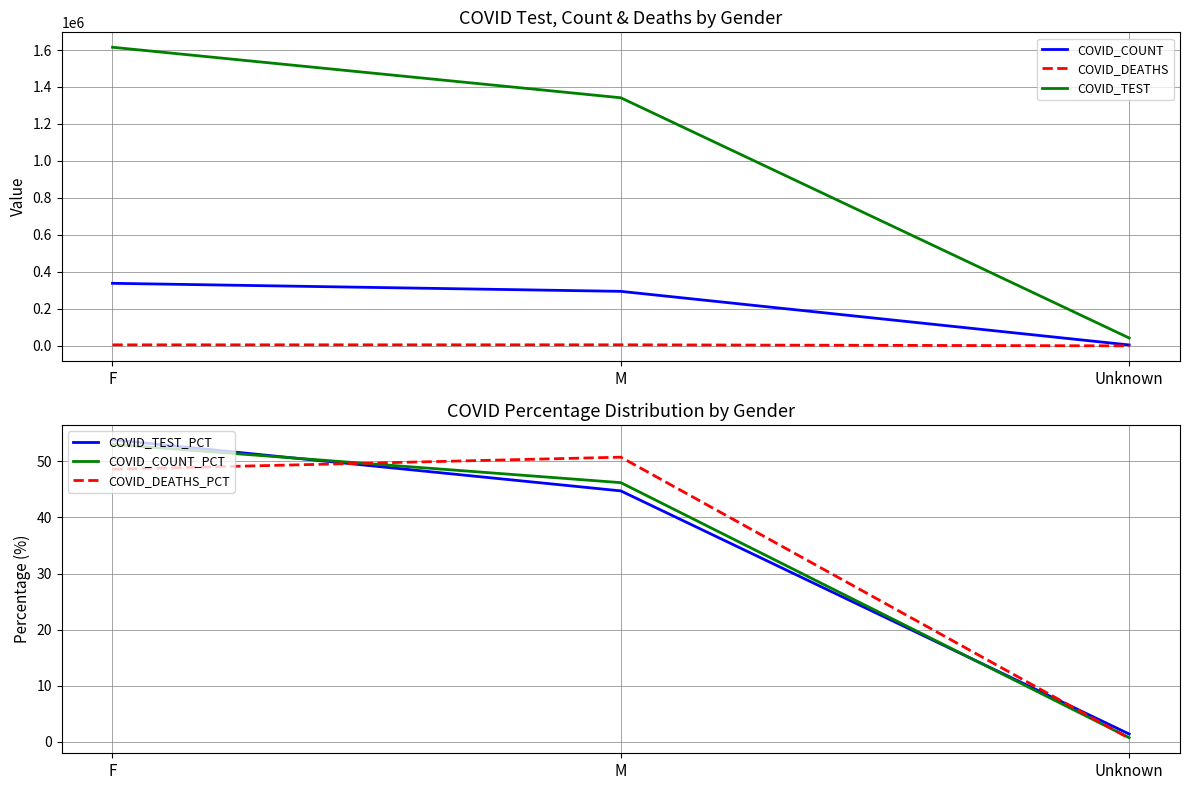

How many lines are shown in the chart?

6